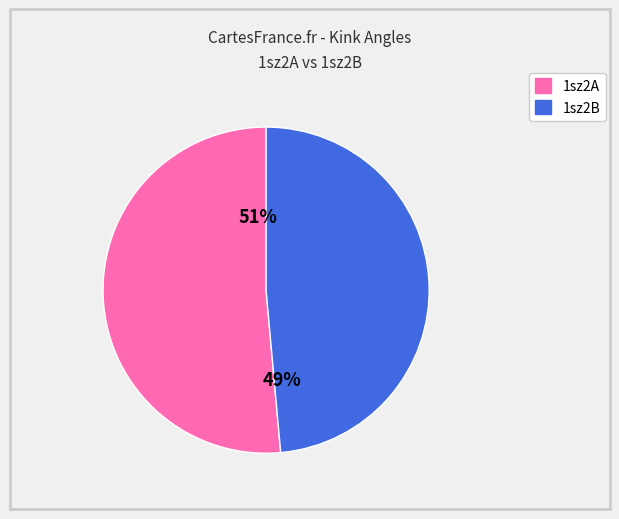

To the nearest percent, what is the average slice percentage?

50%